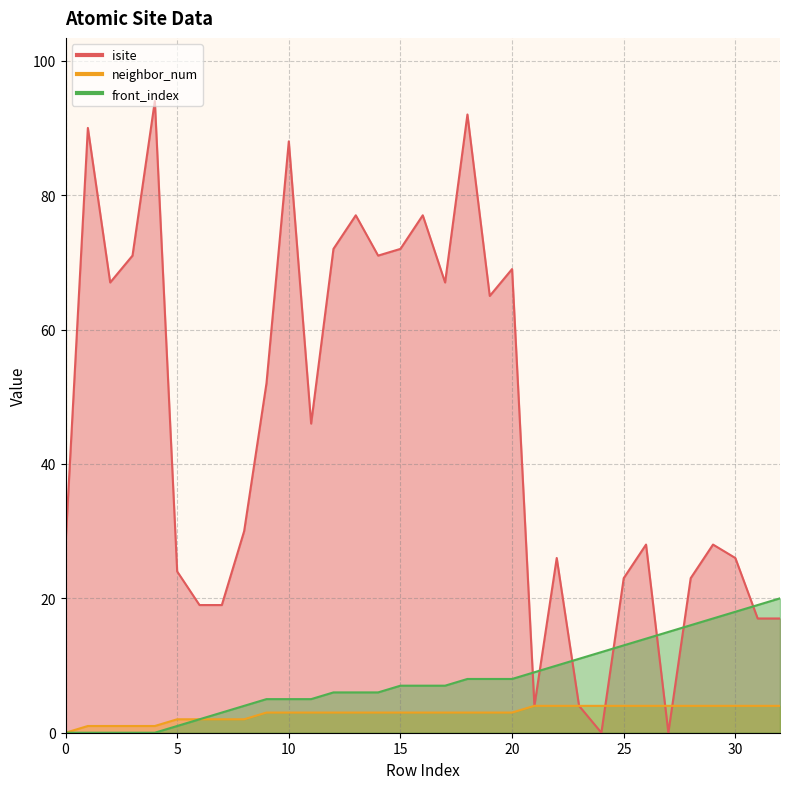

Reading left to right, what are all the values shown in this chart?

isite: 0=28	1=90	2=67	3=71	4=94	5=24	6=19	7=19	8=30	9=52	10=88	11=46	12=72	13=77	14=71	15=72	16=77	17=67	18=92	19=65	20=69	21=4	22=26	23=4	24=0	25=23	26=28	27=0	28=23	29=28	30=26	31=17	32=17
neighbor_num: 0=0	1=1	2=1	3=1	4=1	5=2	6=2	7=2	8=2	9=3	10=3	11=3	12=3	13=3	14=3	15=3	16=3	17=3	18=3	19=3	20=3	21=4	22=4	23=4	24=4	25=4	26=4	27=4	28=4	29=4	30=4	31=4	32=4
front_index: 0=0	1=0	2=0	3=0	4=0	5=1	6=2	7=3	8=4	9=5	10=5	11=5	12=6	13=6	14=6	15=7	16=7	17=7	18=8	19=8	20=8	21=9	22=10	23=11	24=12	25=13	26=14	27=15	28=16	29=17	30=18	31=19	32=20